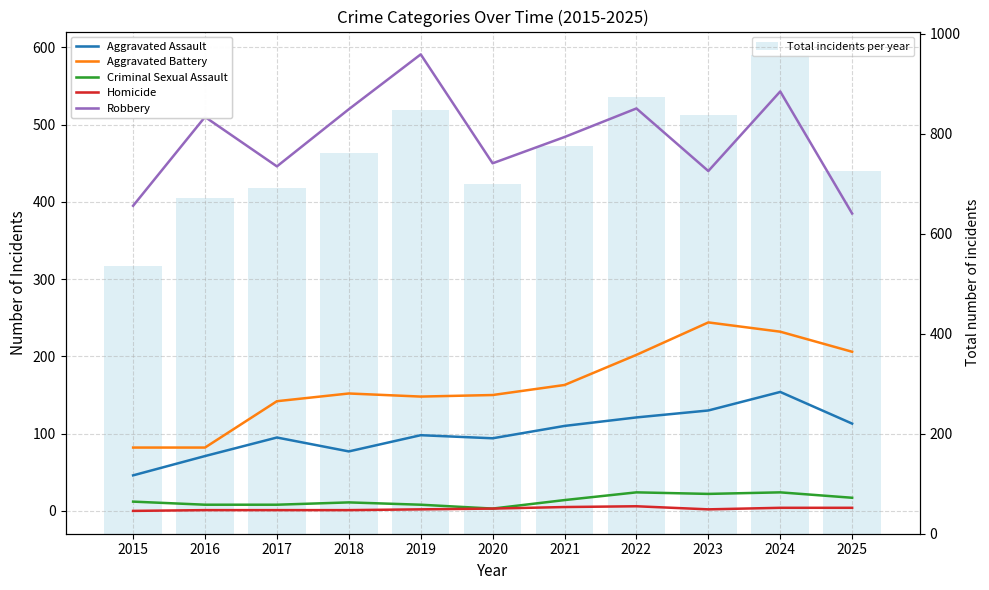

What is the value of the Aggravated Assault bar at the 7th from the left?

110